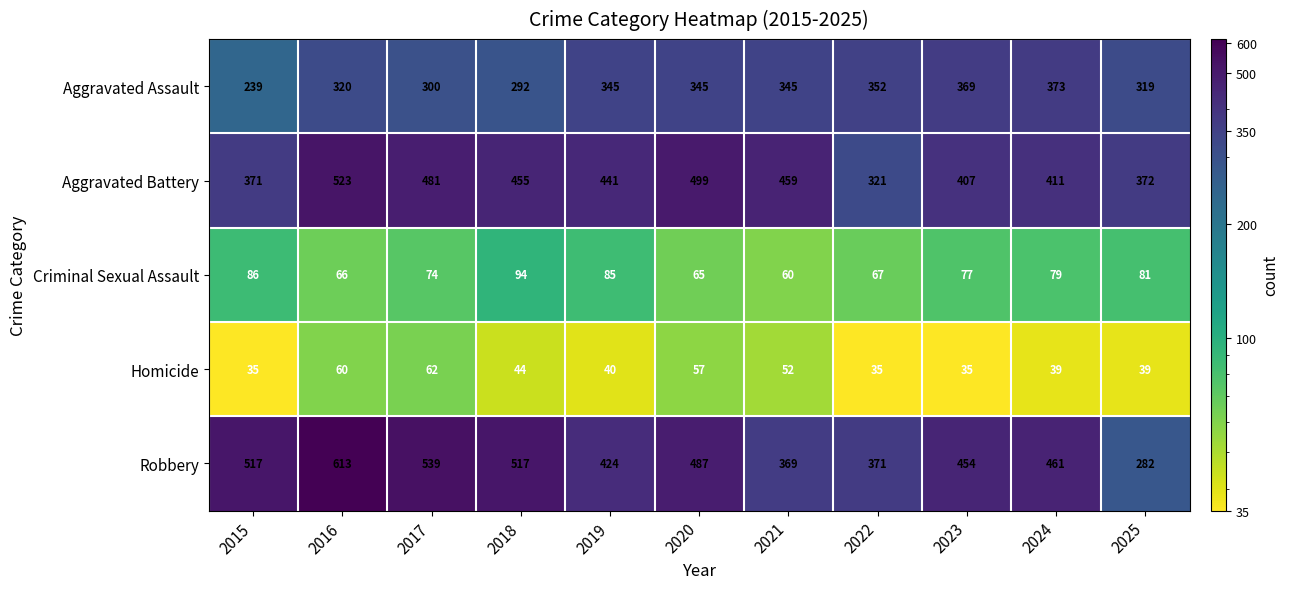

What value does the Aggravated Assault series have at 2025?

319